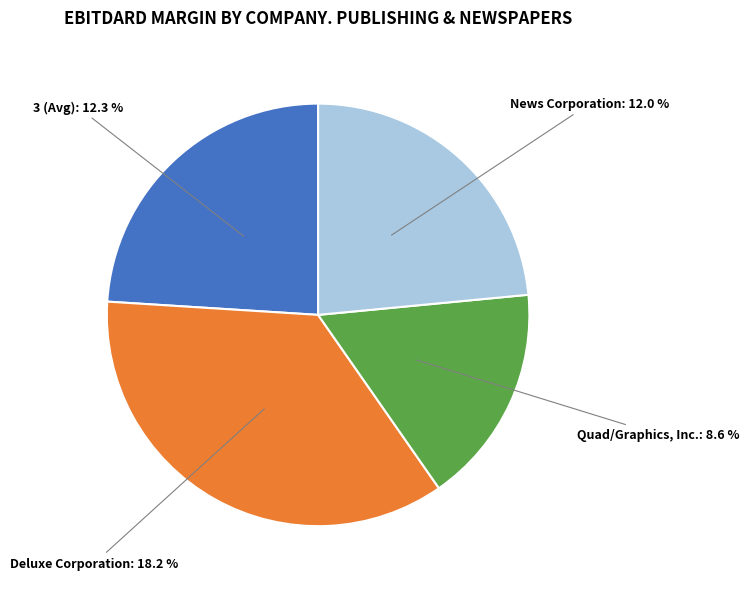

Does any single category account for the majority?

No